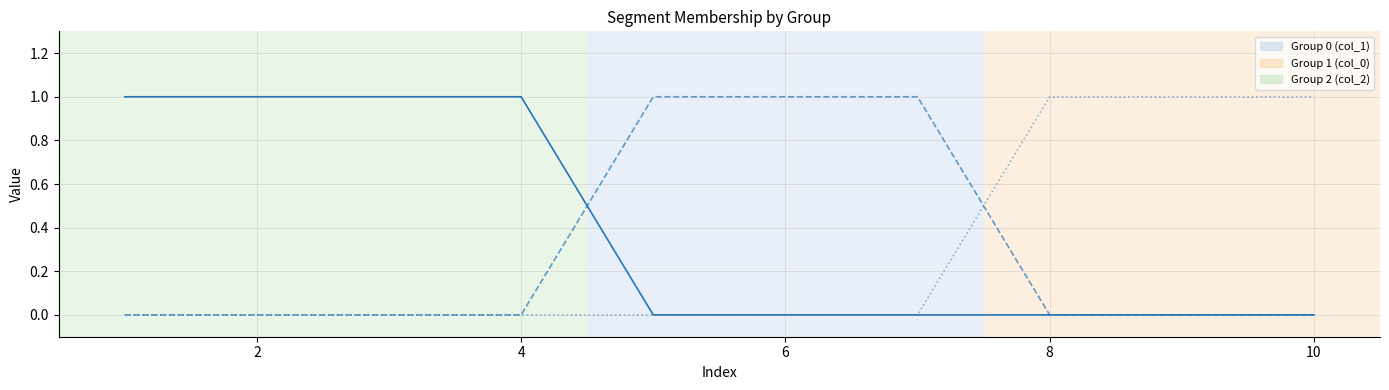

Is this an area chart (filled region under the line)?

No